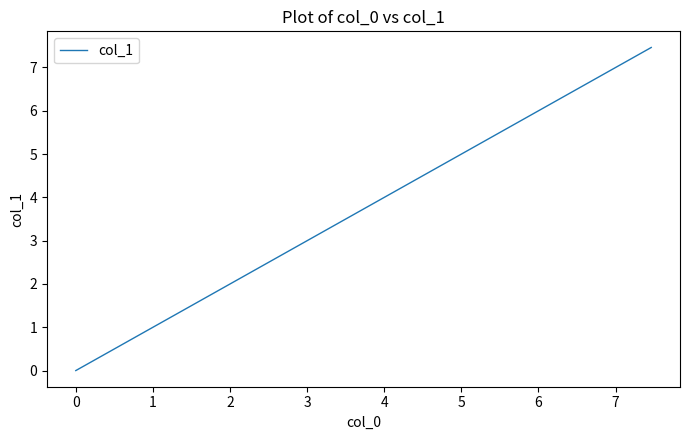

How many lines are shown in the chart?

1